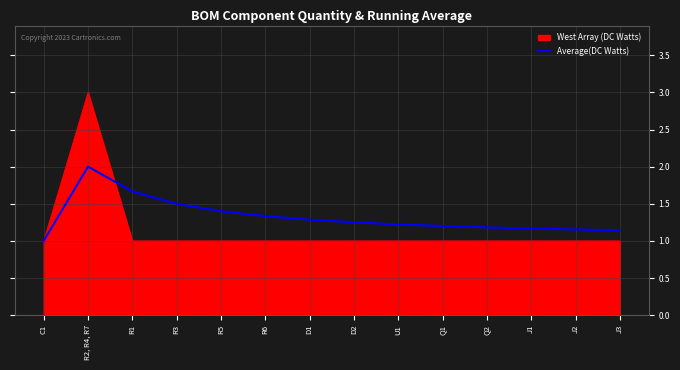

True or false: Average(DC Watts) has a value of 2.0 at R2, R4, R7.

True